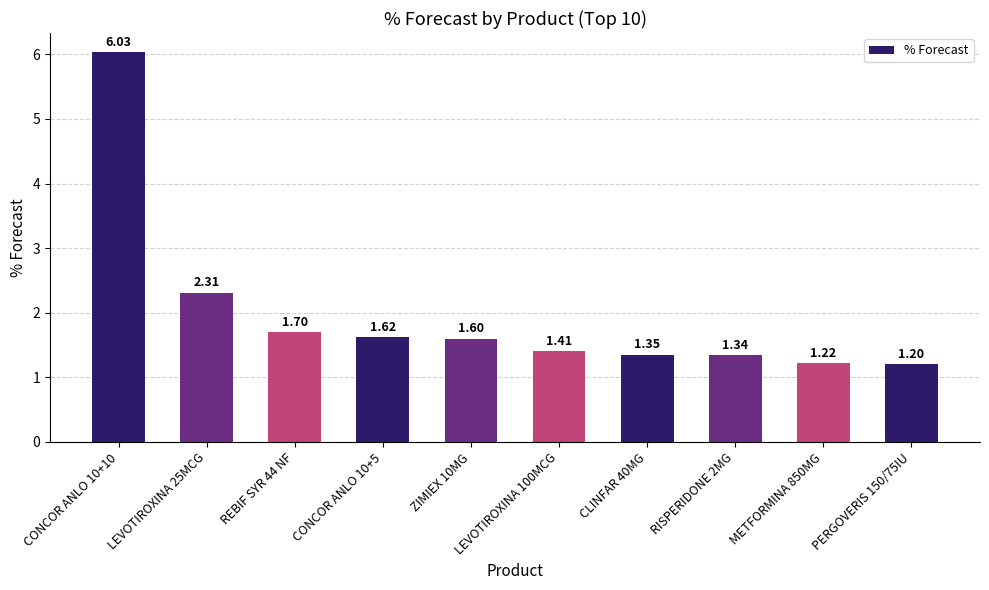

Rank the categories by value from highest to lowest.

CONCOR ANLO 10+10, LEVOTIROXINA 25MCG, REBIF SYR 44 NF, CONCOR ANLO 10+5, ZIMIEX 10MG, LEVOTIROXINA 100MCG, CLINFAR 40MG, RISPERIDONE 2MG, METFORMINA 850MG, PERGOVERIS 150/75IU